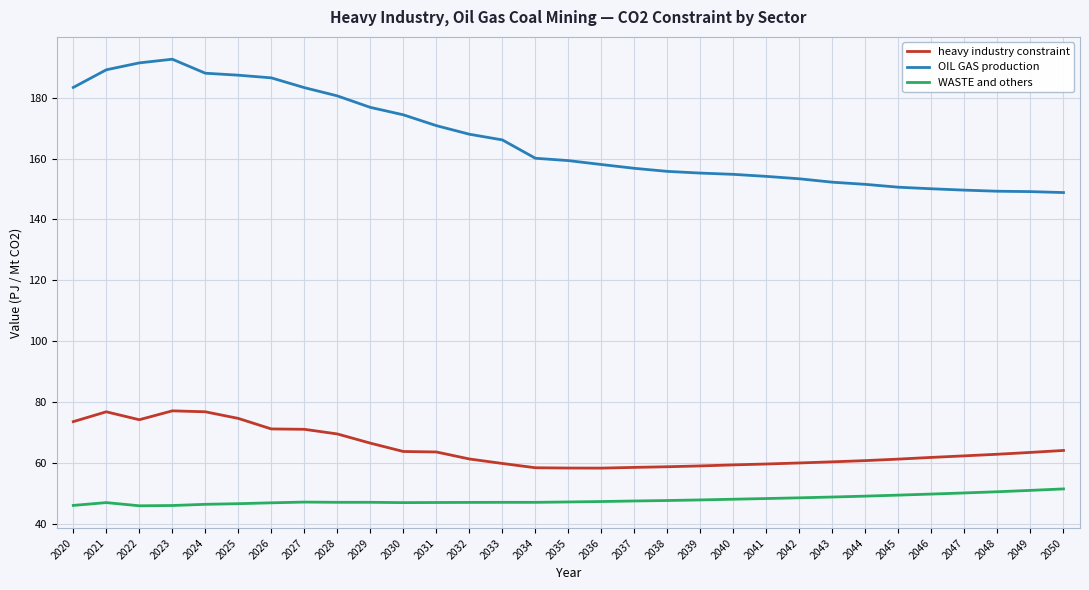

What is the greatest value displayed?

192.6